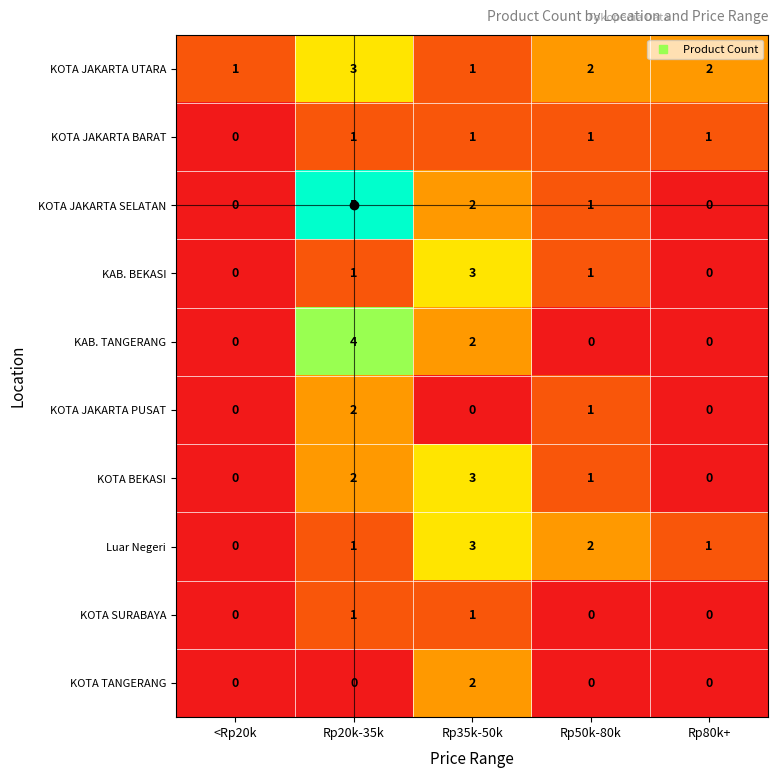

The value of KOTA SURABAYA at Rp50k-80k is 0. True or false?

True